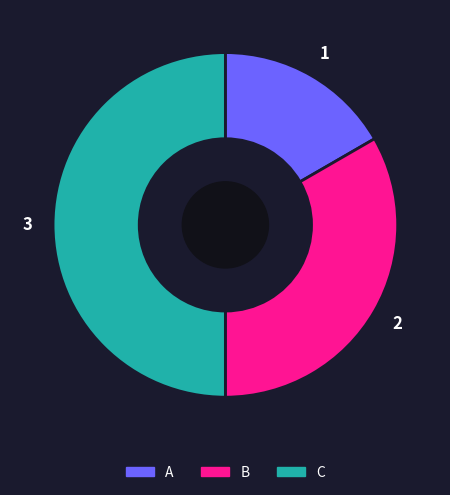

The B slice represents 24% of the pie. True or false?

False